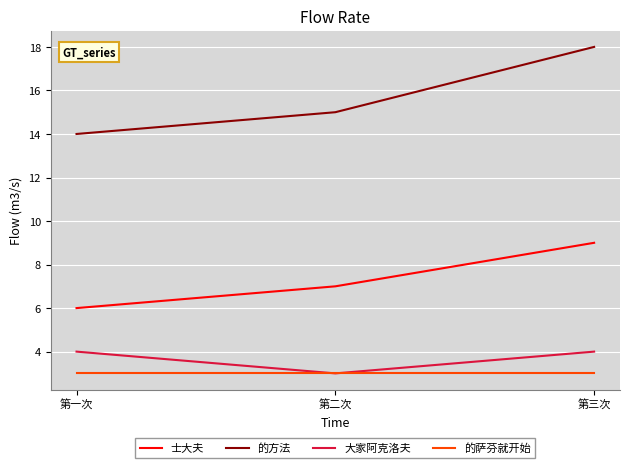

List the series in order of their peak value, highest first.

的方法, 士大夫, 大家阿克洛夫, 的萨芬就开始